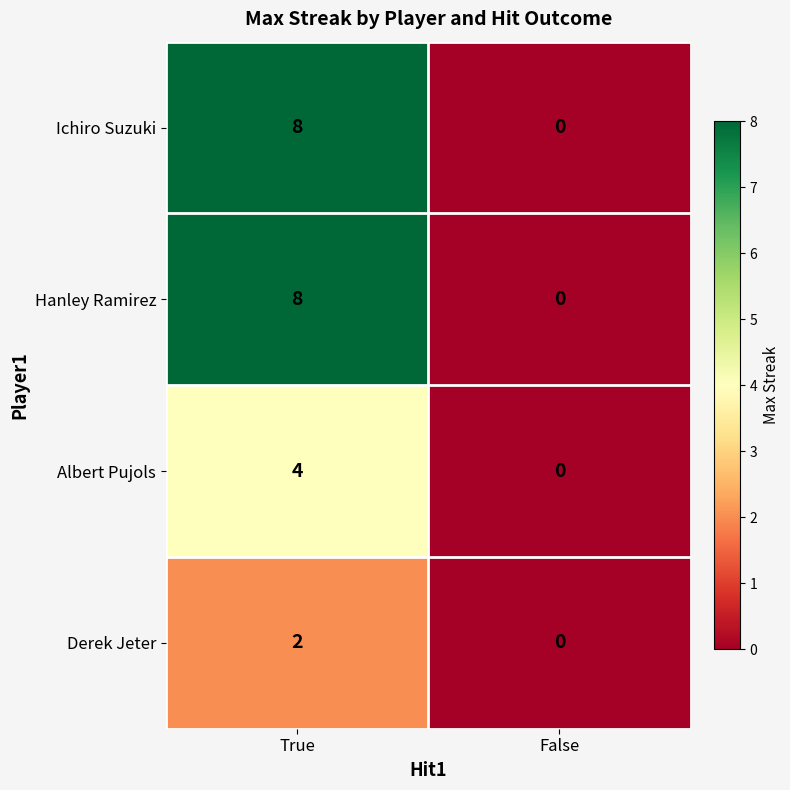

Reading right to left, transcribe all the data shown in this chart.

Ichiro Suzuki: 0	8
Hanley Ramirez: 0	8
Albert Pujols: 0	4
Derek Jeter: 0	2